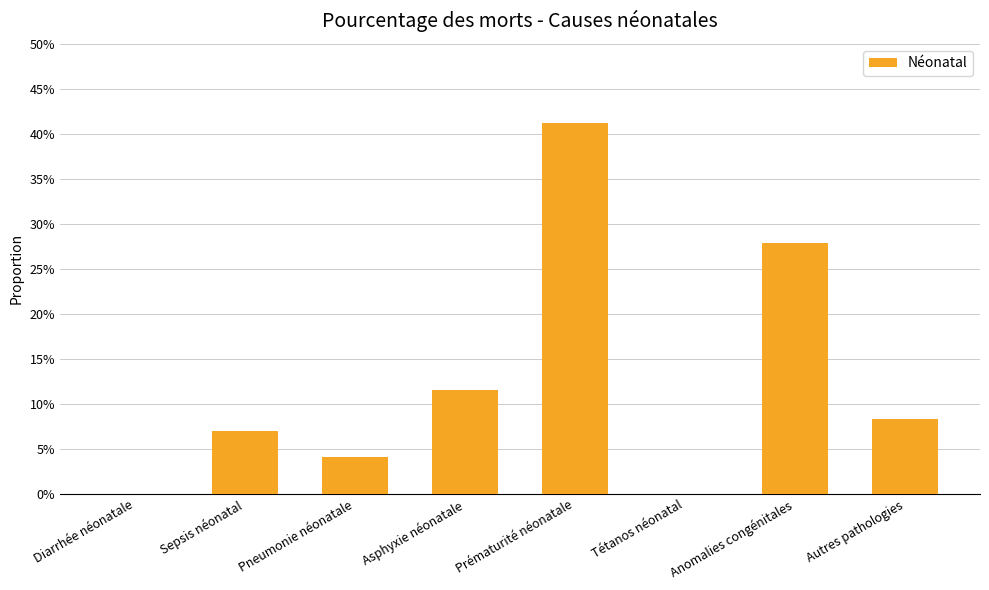

Are the bars horizontal?

No